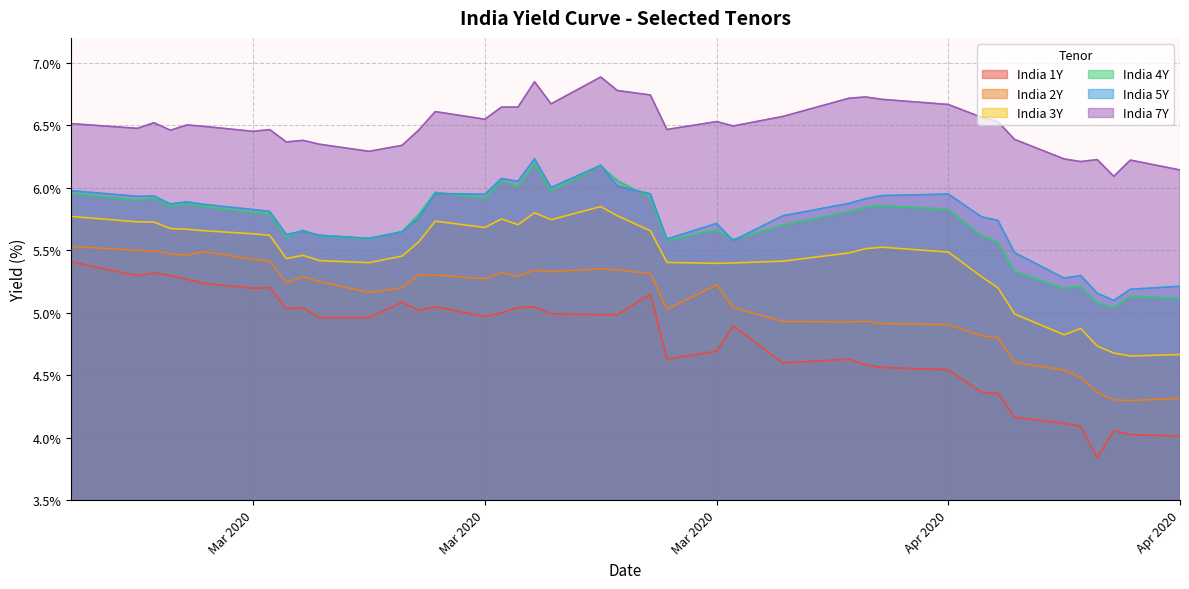

What position from the right is 2020-04-22?

4